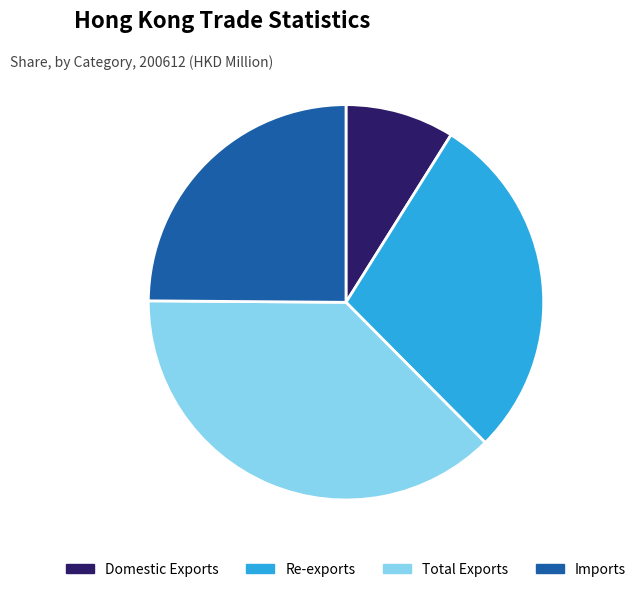

Is it true that Re-exports is 29% of the pie?

True